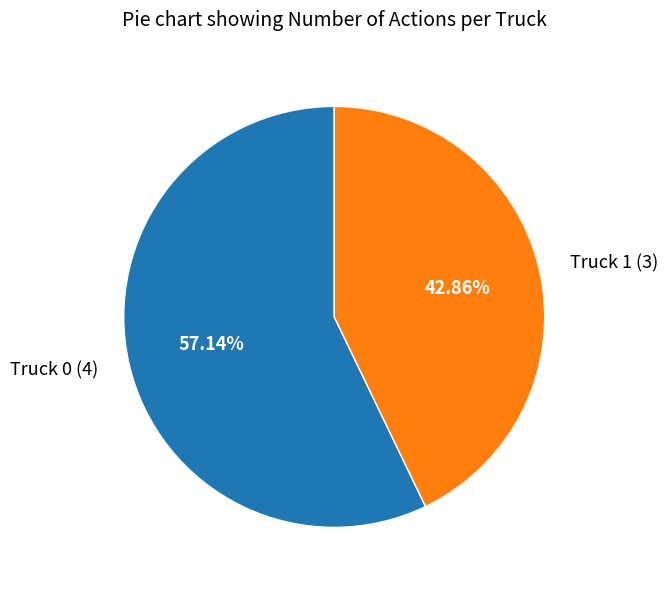

Does any single category account for the majority?

Yes